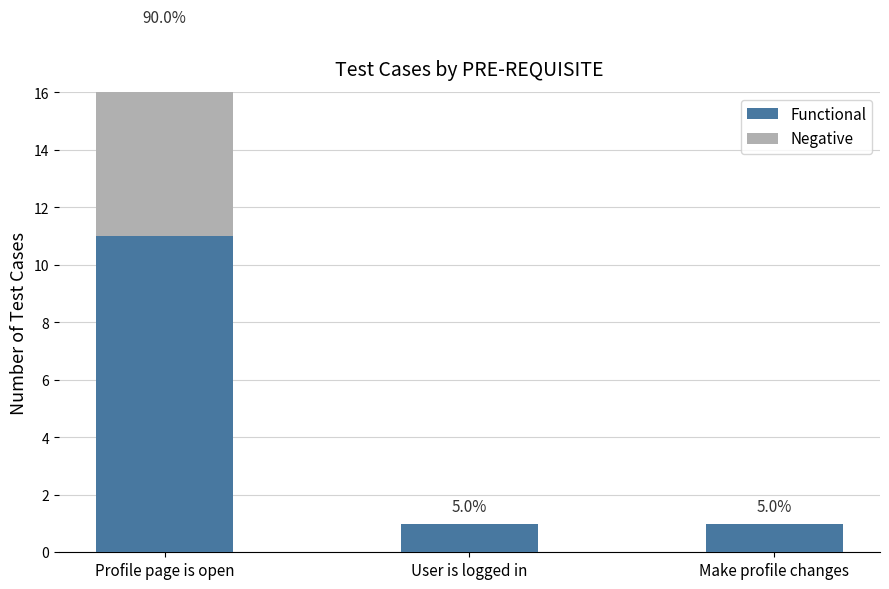

Reading left to right, extract all data points from this chart.

Functional: Profile page is open=11	User is logged in=1	Make profile changes=1
Negative: Profile page is open=7	User is logged in=0	Make profile changes=0